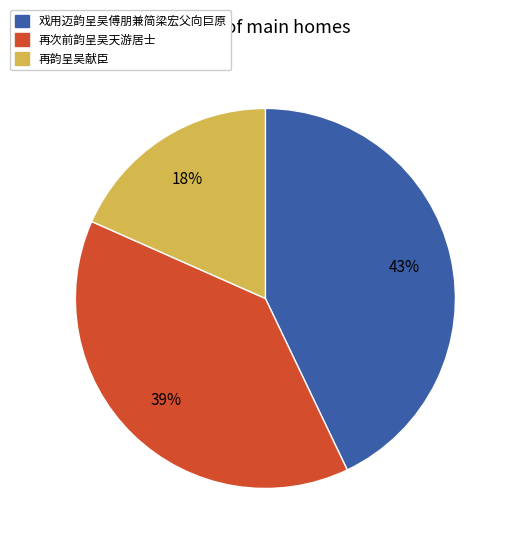

To the nearest percent, what is the difference between the largest and smallest slice percentages?

25%